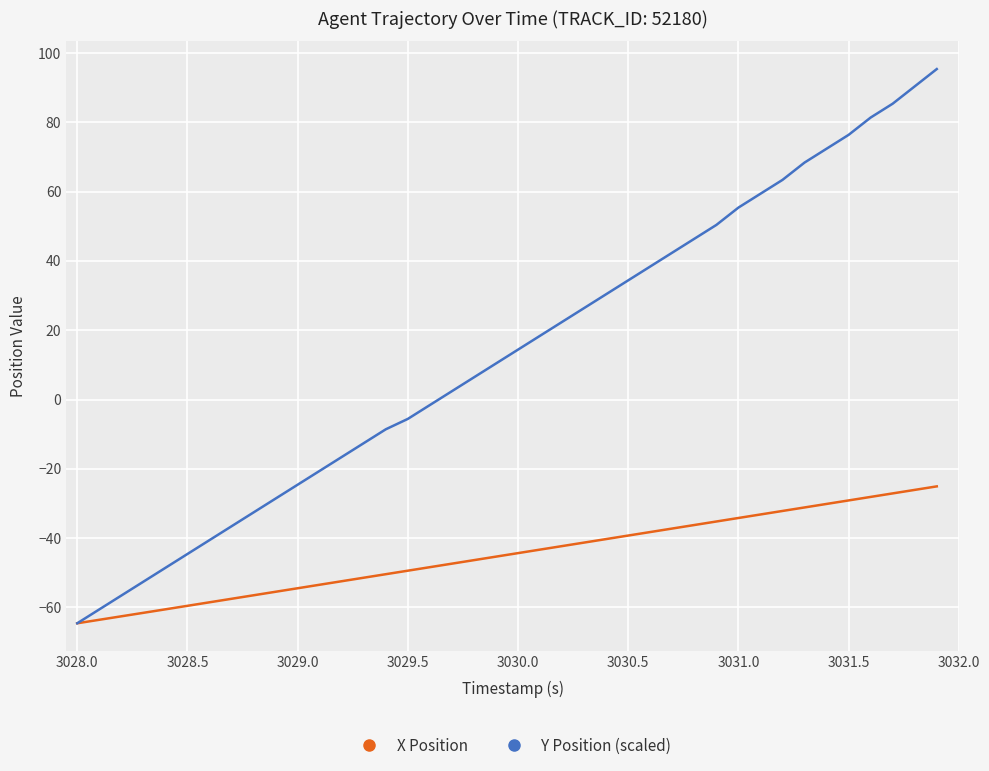

What is the highest value of the Y Position (scaled) series?

95.4